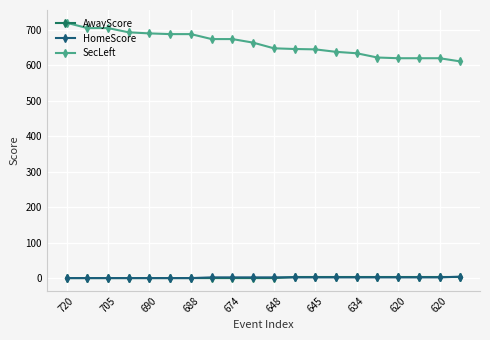

Which series has the largest range (max minus min)?

SecLeft